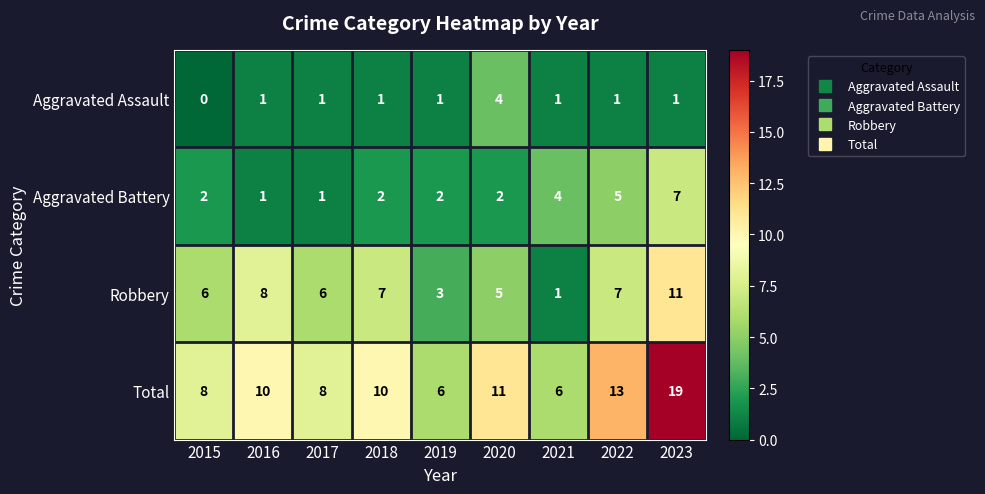

How many data points in Aggravated Assault are less than 1?

1